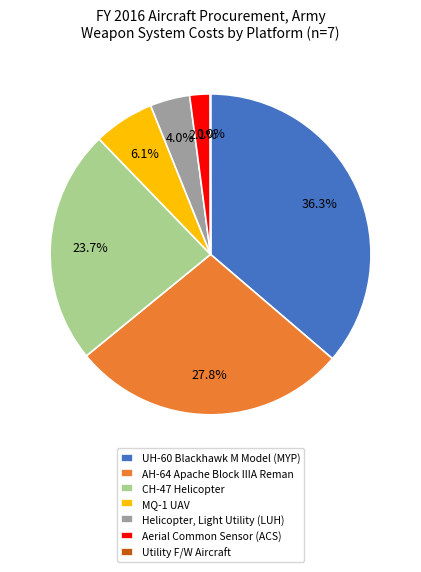

To the nearest percent, what is the difference between the MQ-1 UAV and UH-60 Blackhawk M Model (MYP) slice percentages?

30%